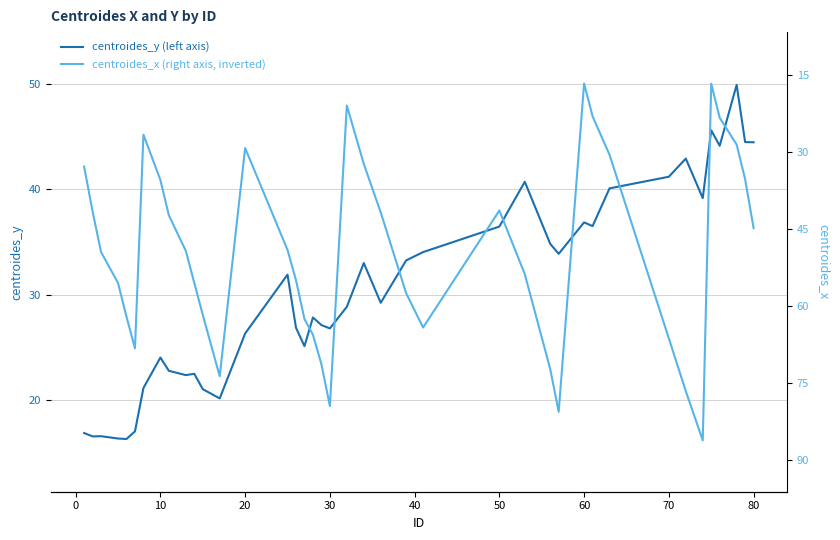

Is it true that centroides_y (left axis) equals 41.2 at 70?

True